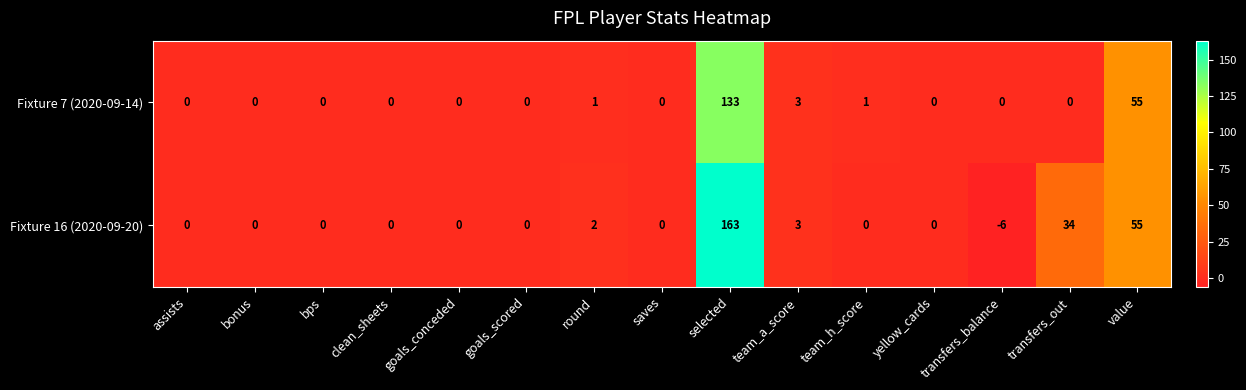

At which label is Fixture 16 (2020-09-20) closest to 78?

value